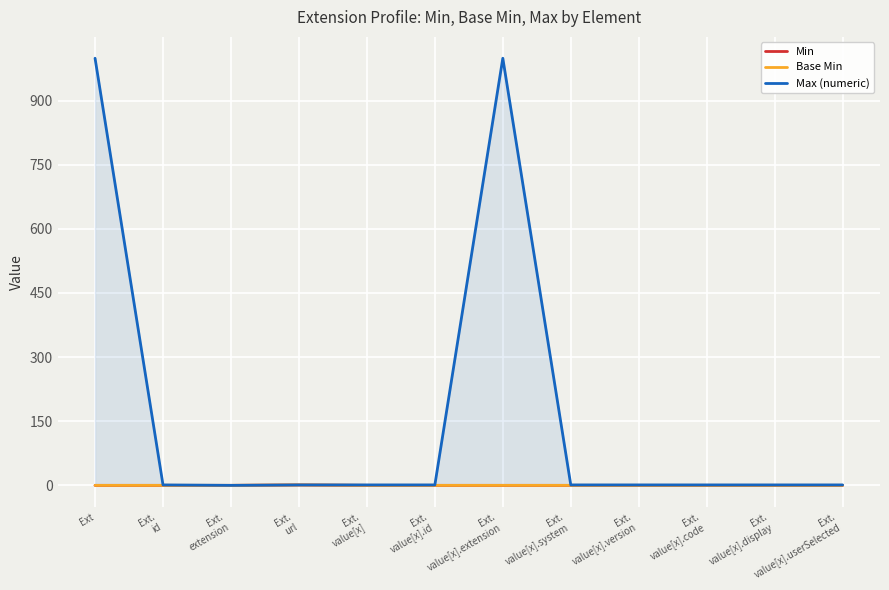

How many Min values are between 0 and 1?

12